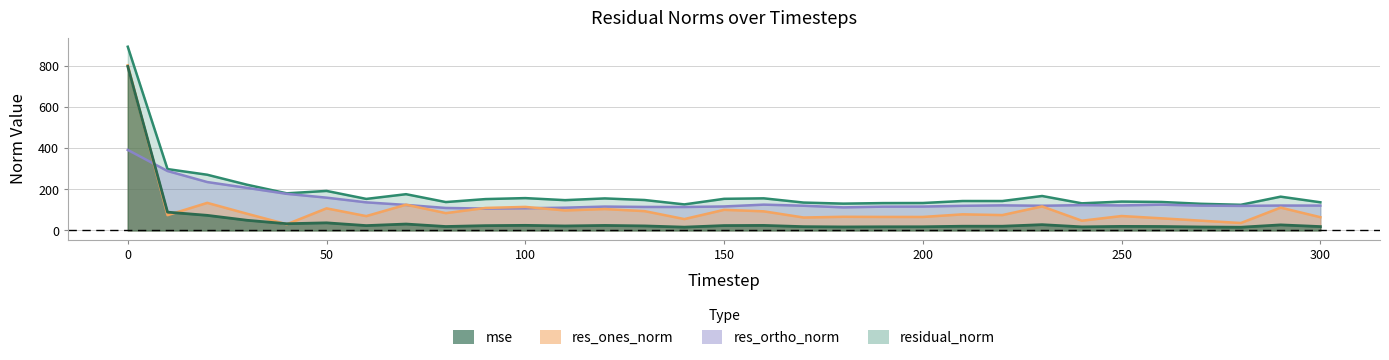

What is the minimum value for res_ones_norm?

30.0